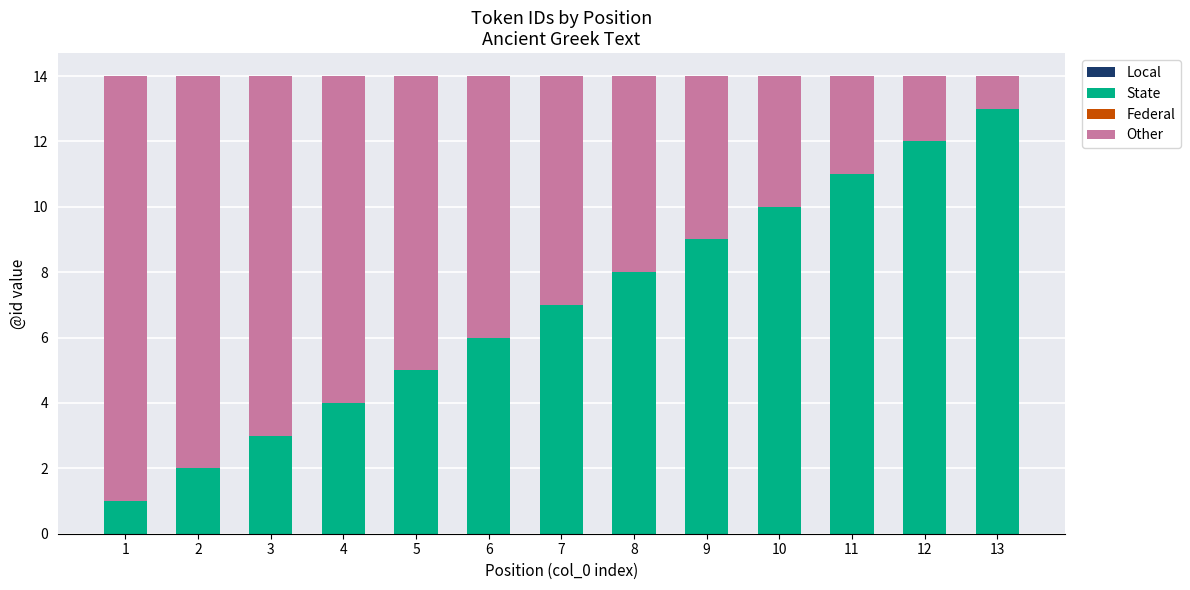

What is the difference between the maximum and minimum values in the State series?

12